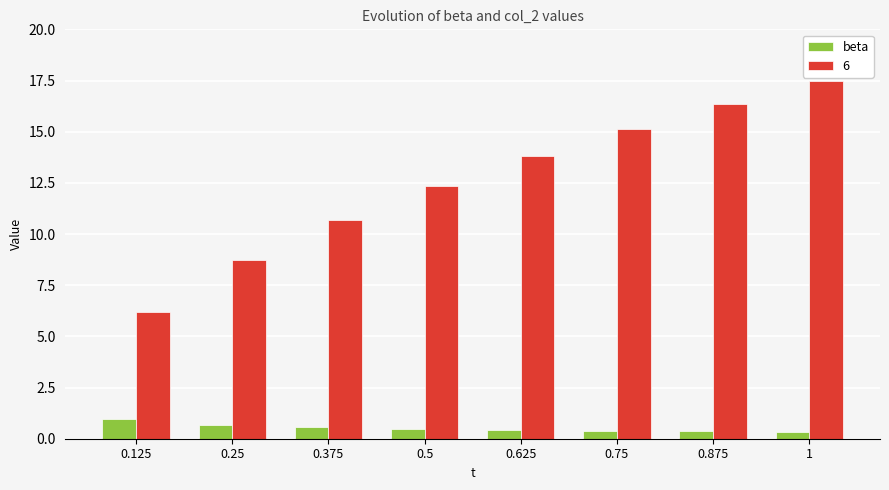

The 6 series shows 12.3 at 0.5. True or false?

True